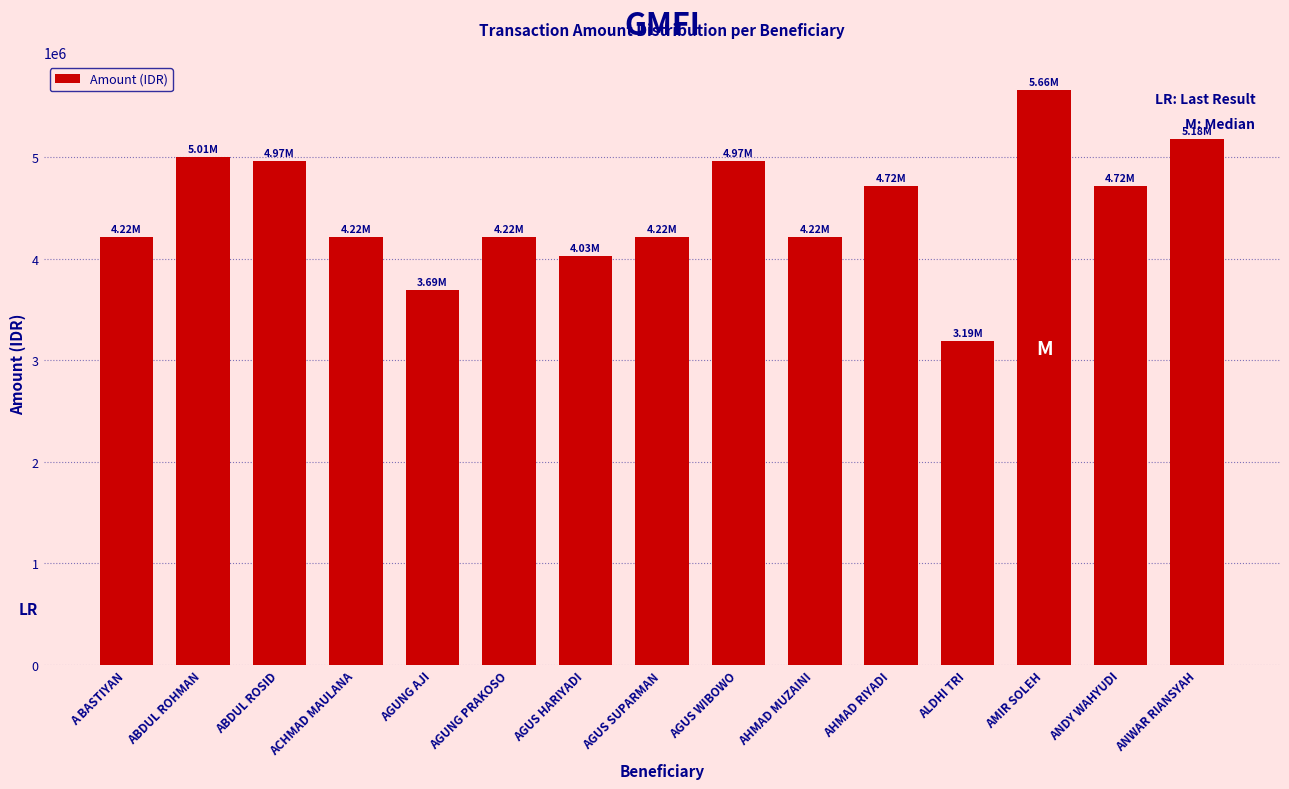

Reading right to left, transcribe all the data shown in this chart.

ANWAR RIANSYAH=5180694	ANDY WAHYUDI=4719396	AMIR SOLEH=5660161	ALDHI TRI=3190334	AHMAD RIYADI=4719396	AHMAD MUZAINI=4219396	AGUS WIBOWO=4969396	AGUS SUPARMAN=4219396	AGUS HARIYADI=4027605	AGUNG PRAKOSO=4219396	AGUNG AJI=3690334	ACHMAD MAULANA=4219396	ABDUL ROSID=4969396	ABDUL ROHMAN=5005814	A BASTIYAN=4219396